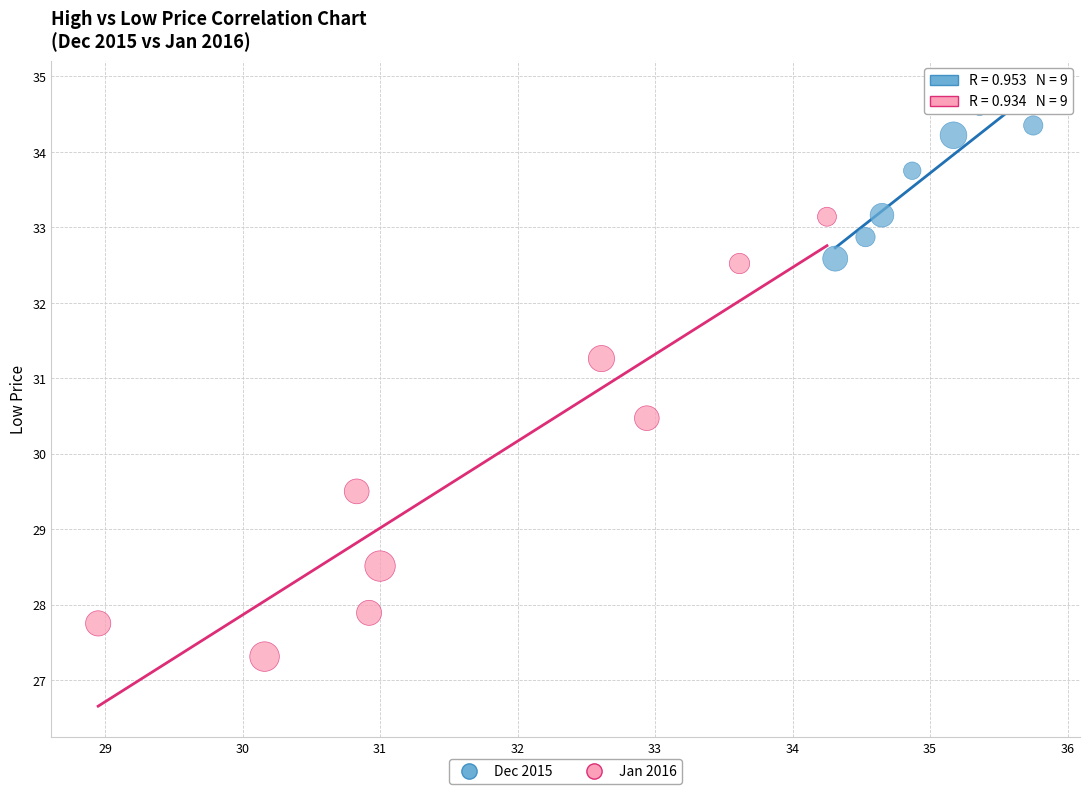

What are all the series names shown in the legend?

Dec 2015, Jan 2016